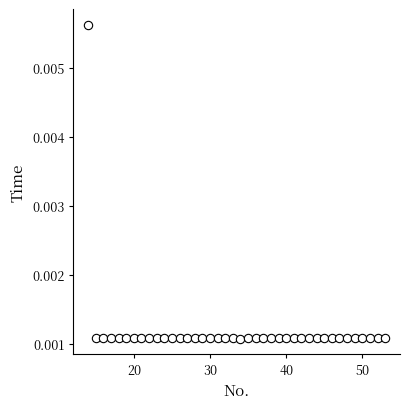

How many data points are displayed?

40